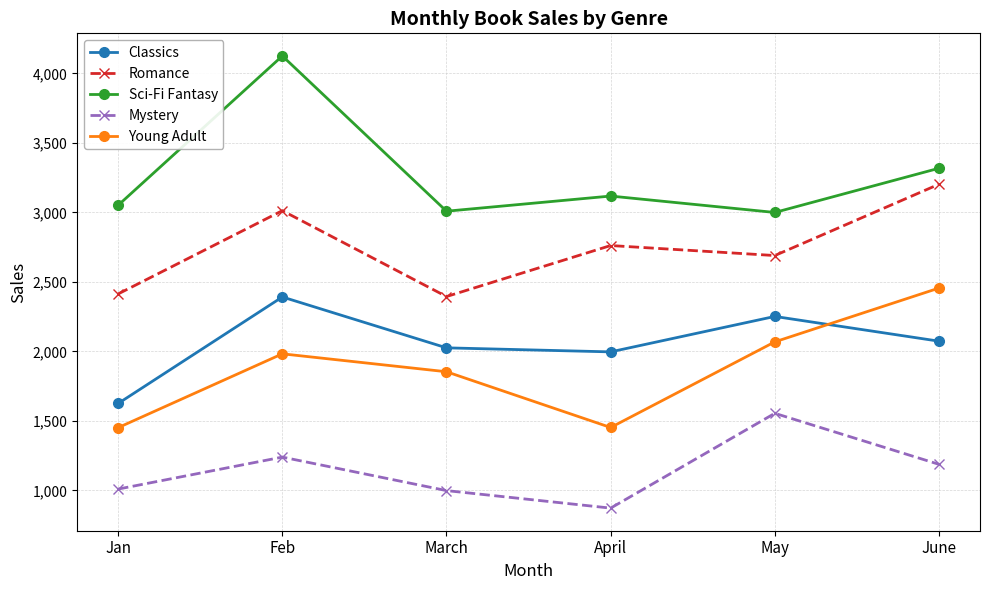

Where do Classics and Young Adult first cross each other?

May and June